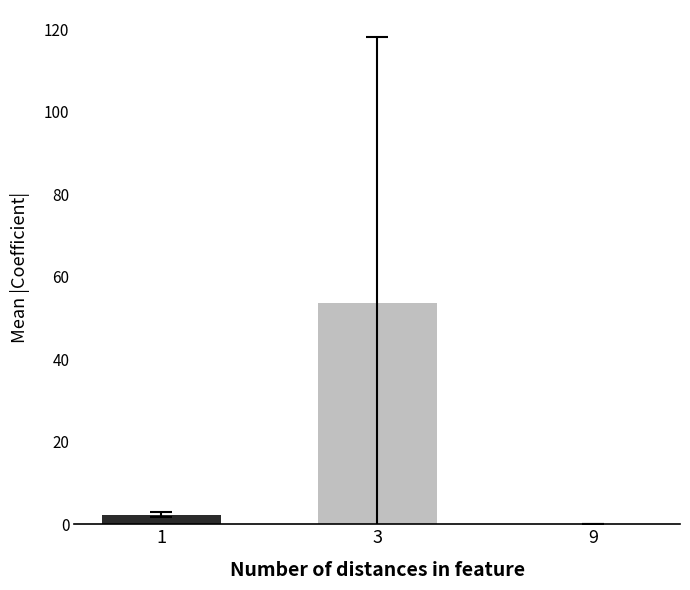

The value at 3 is 53.7. True or false?

True